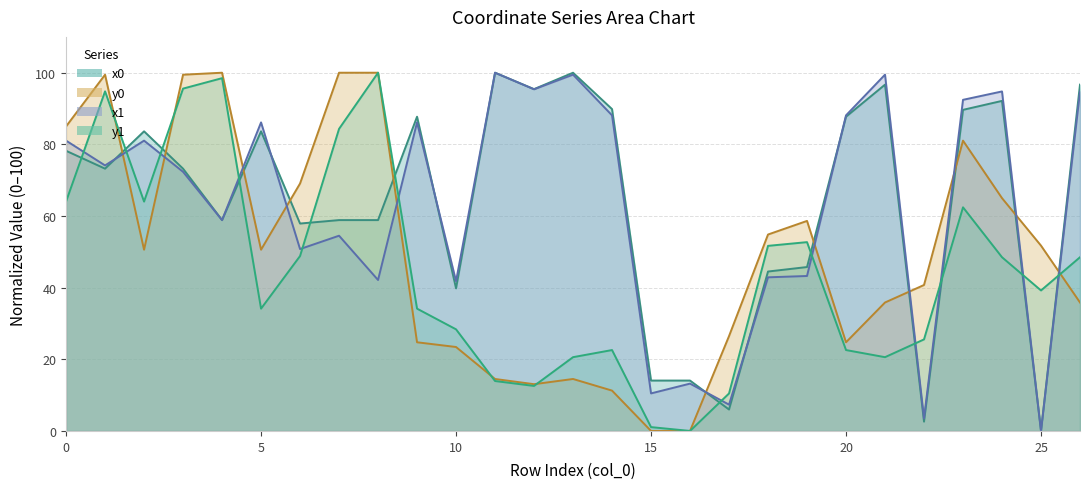

Is the value of x1 at 12 greater than the value of y1 at 10?

Yes